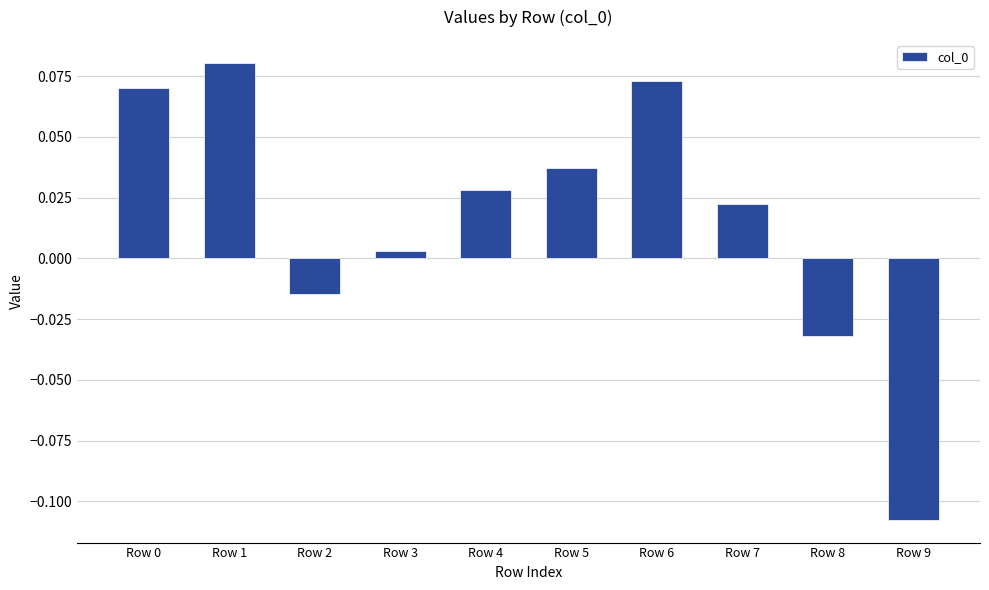

At which category does the chart reach its peak across all series?

Row 1